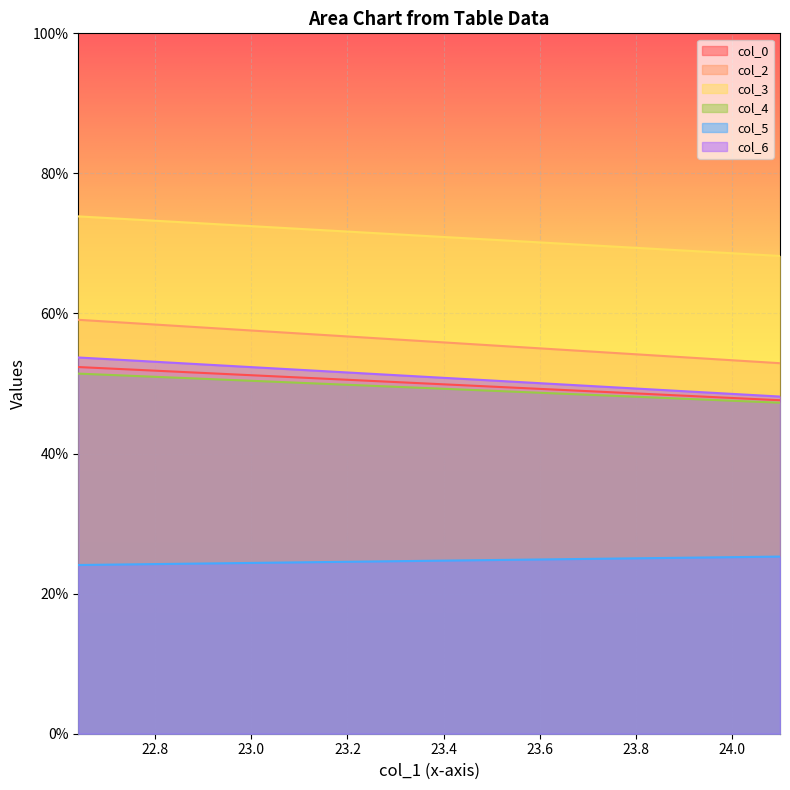

Is the value of col_5 at 22.640625 greater than the value of col_0 at 22.640625?

No